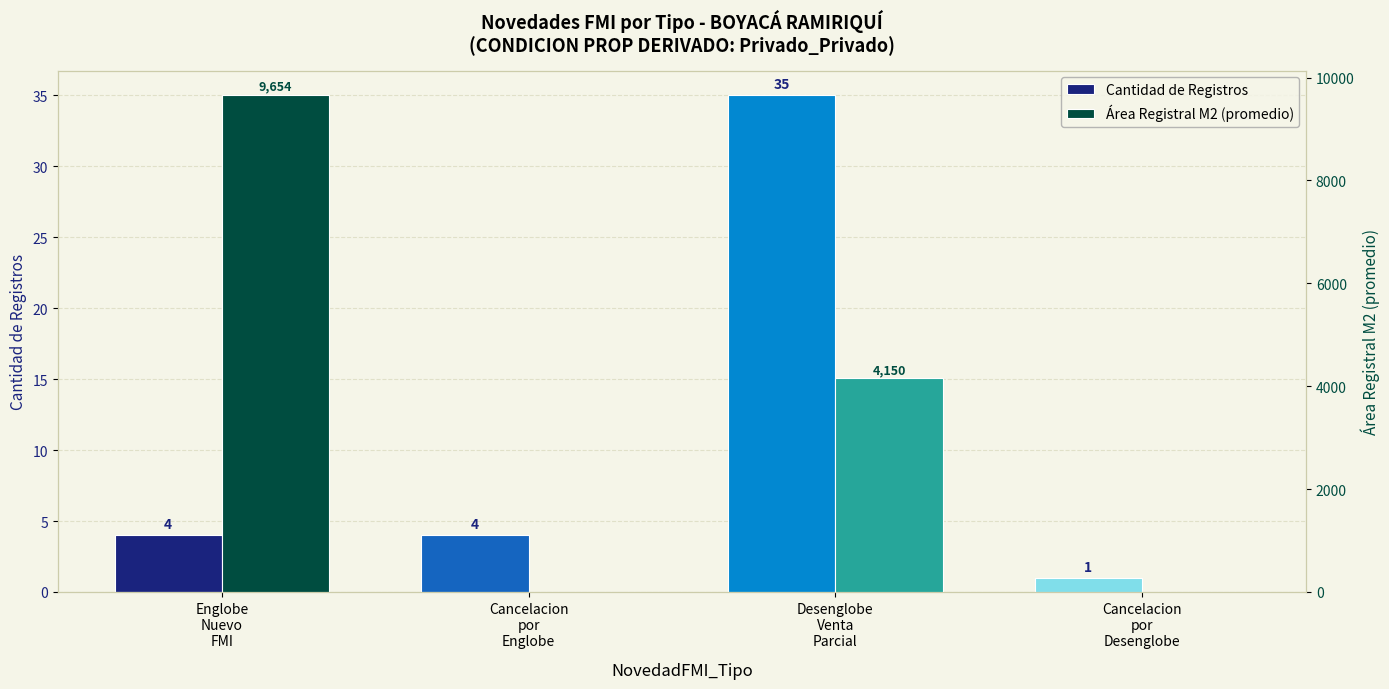

What is the label of the 4th bar from the left?

Cancelacion
por
Desenglobe